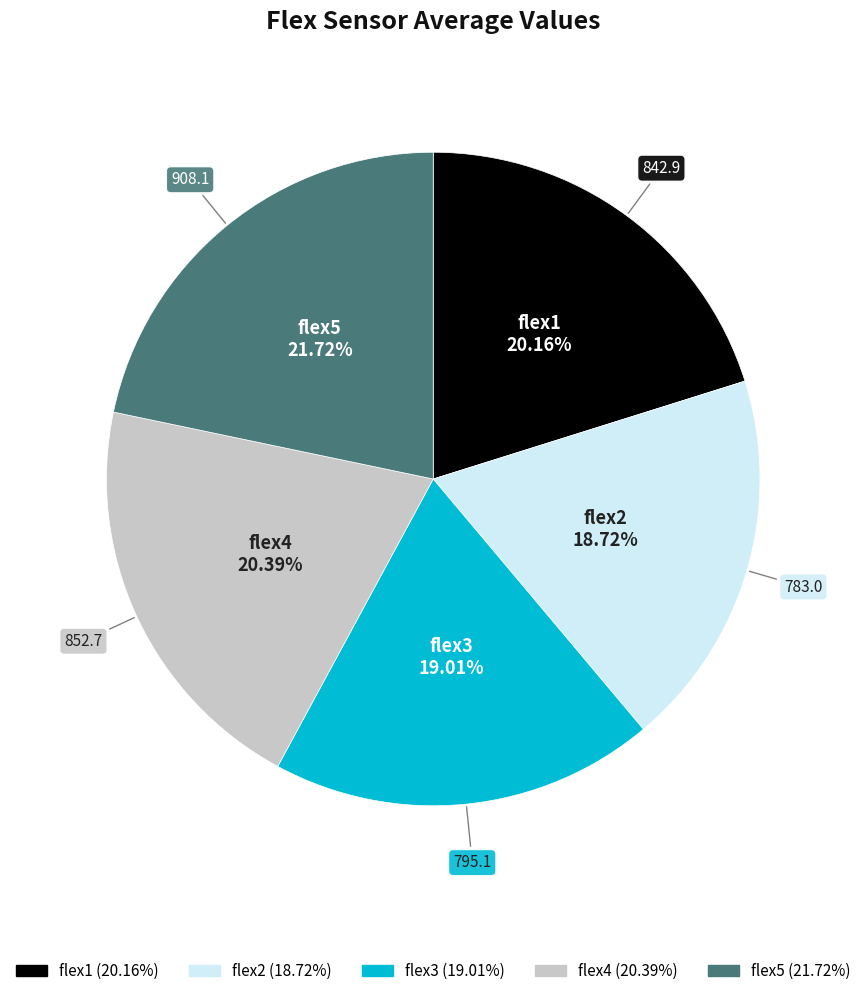

Which category has the biggest portion of the pie?

flex5